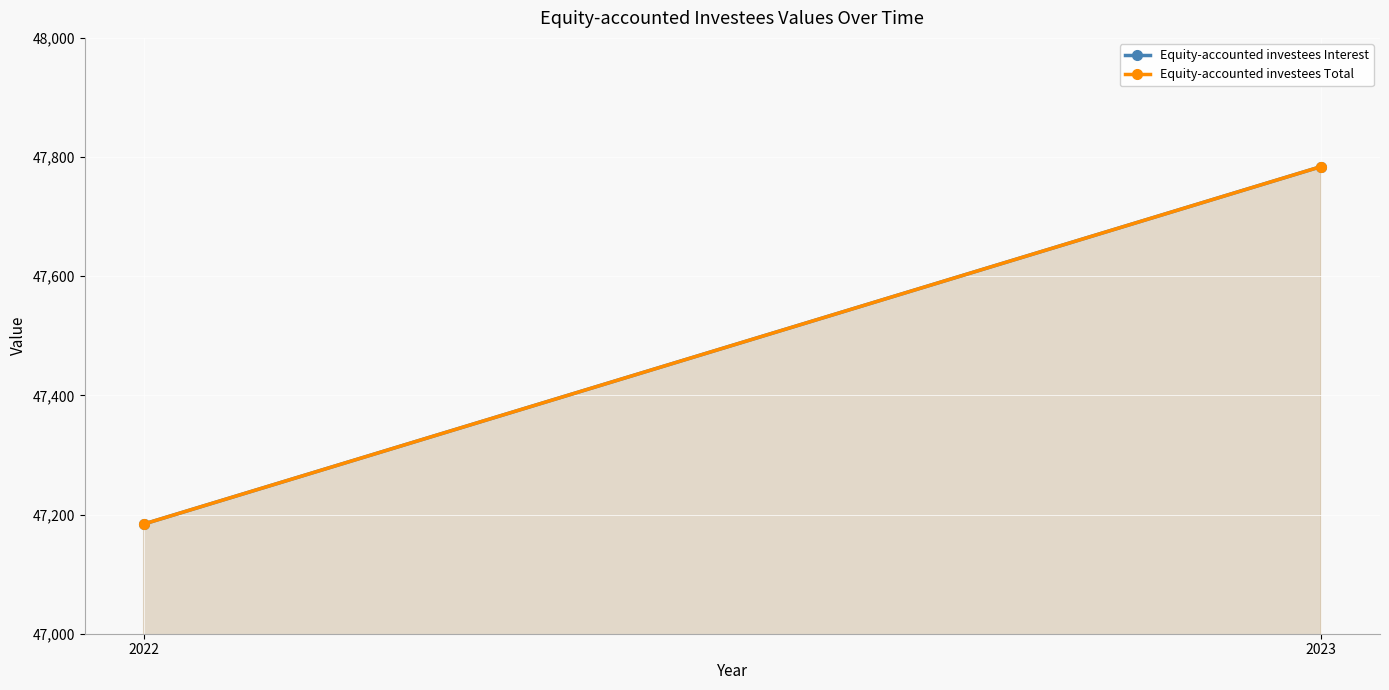

Which category has the lowest value in the Equity-accounted investees Interest series?

2022